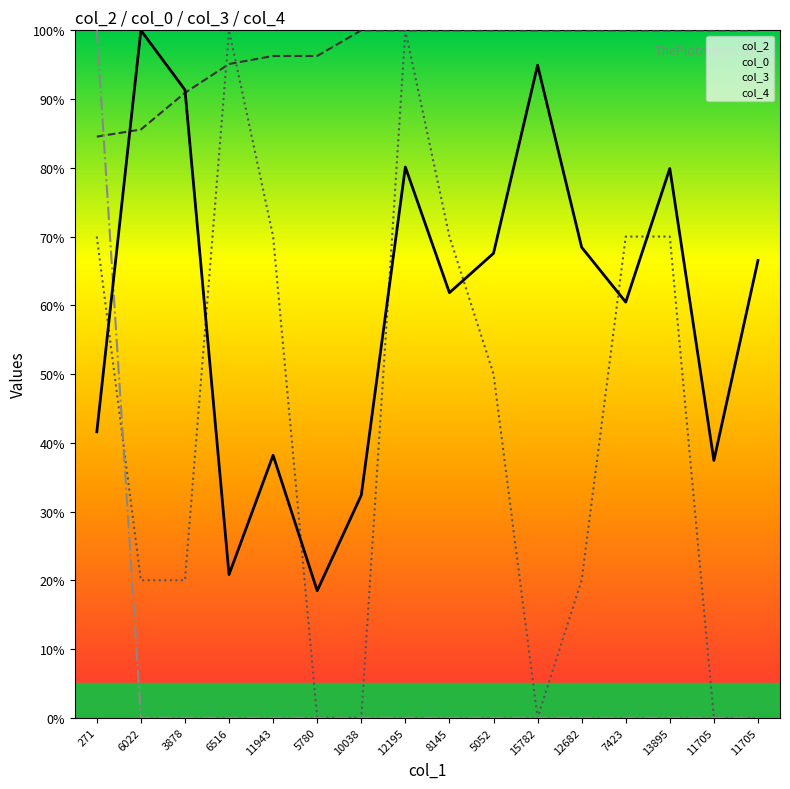

What is the spread (max minus min) of values at 6516?

100.0